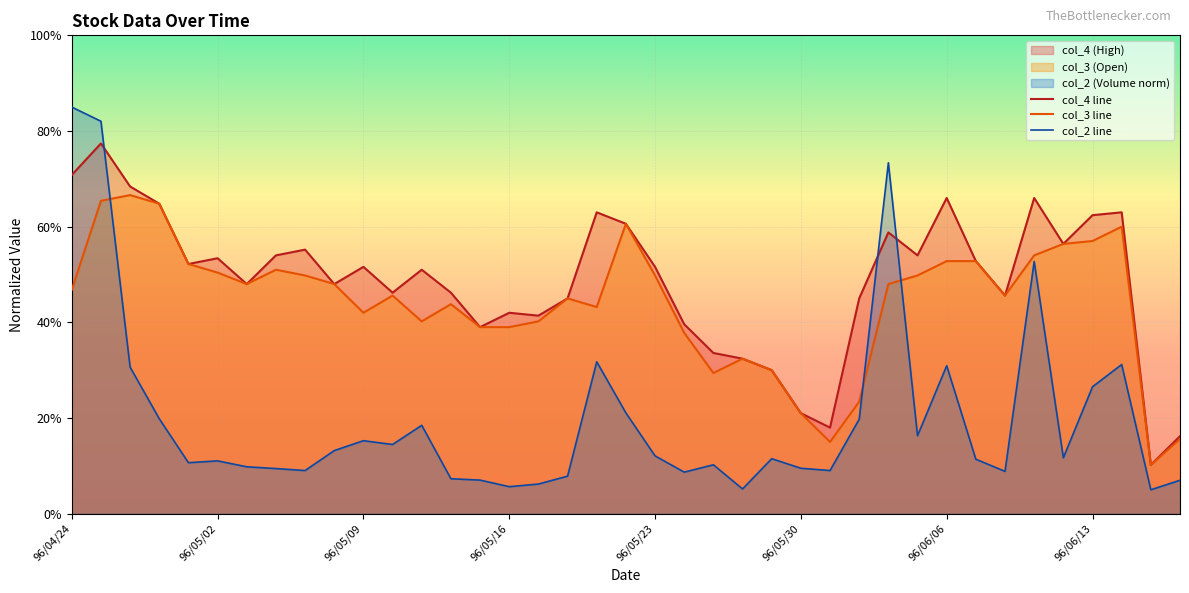

How many data points does each series have?

39